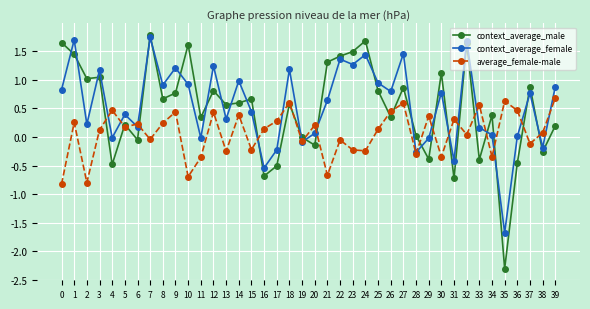

Which series has the largest range (max minus min)?

context_average_male